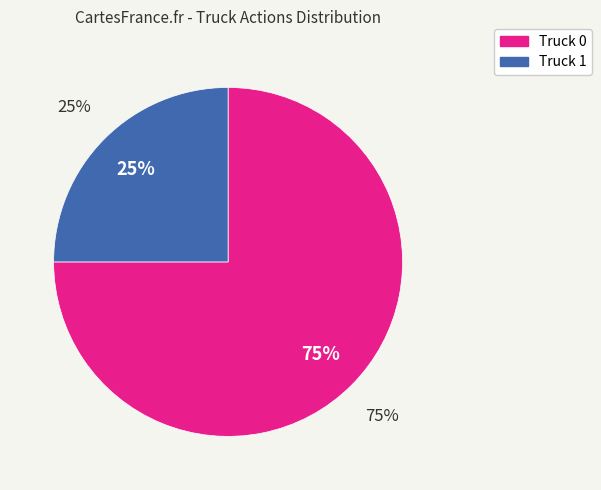

To the nearest percent, what is the average slice percentage?

50%